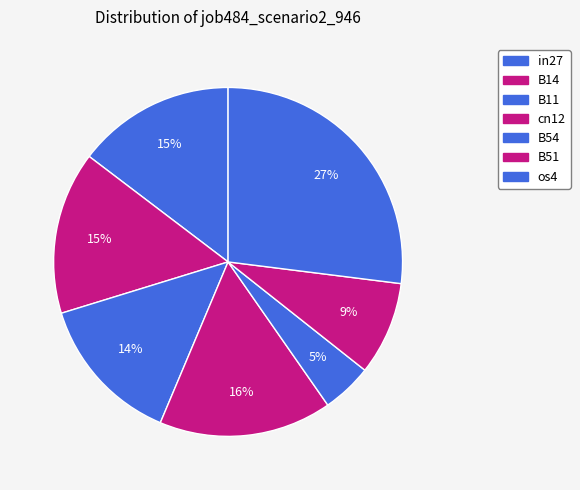

To the nearest percent, what is the difference between the largest and smallest slice percentages?

22%